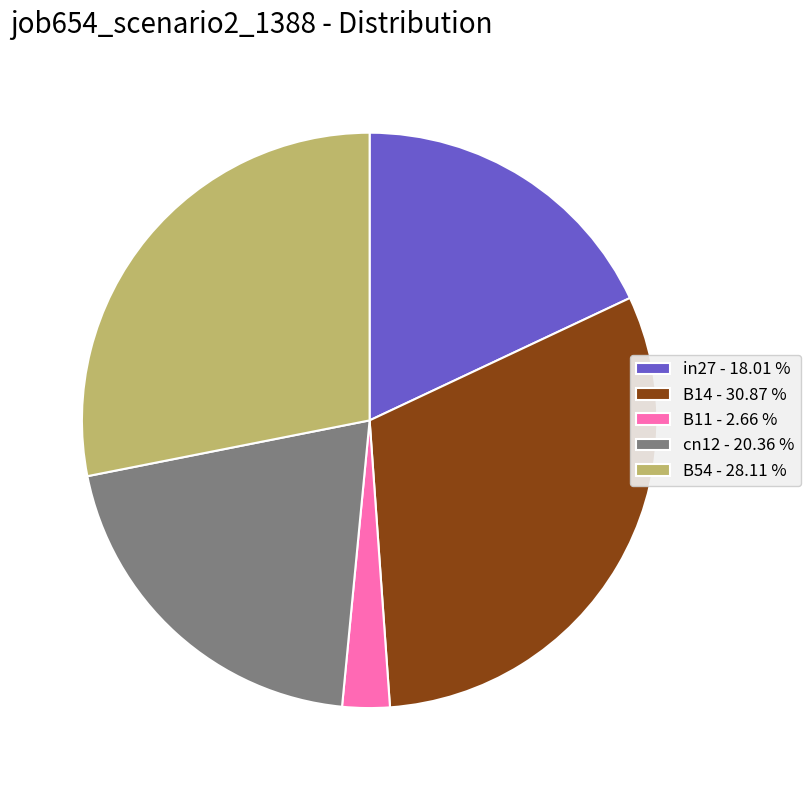

Is it true that cn12 is 28% of the pie?

False